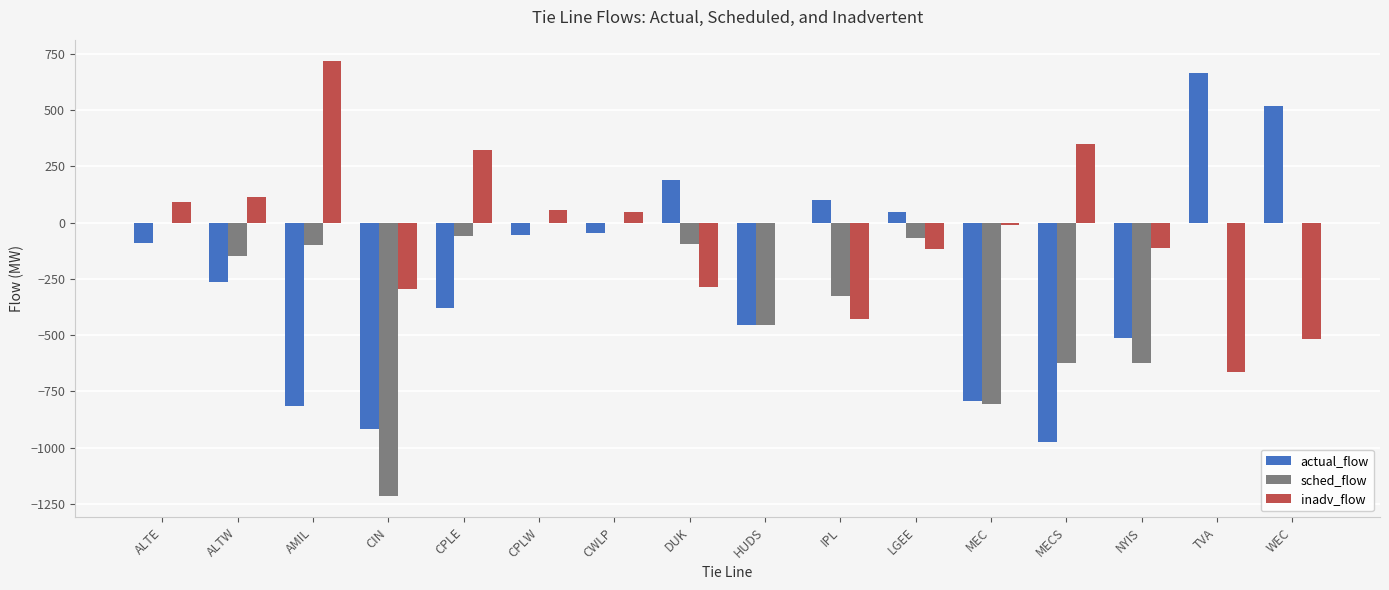

The actual_flow series shows -511.5 at NYIS. True or false?

True